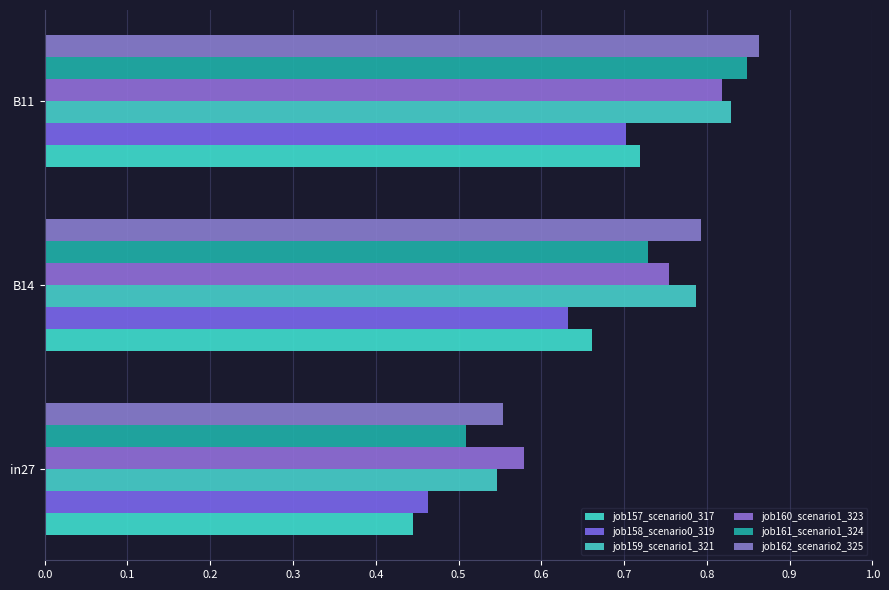

Rank the categories by job162_scenario2_325 value from lowest to highest.

in27, B14, B11